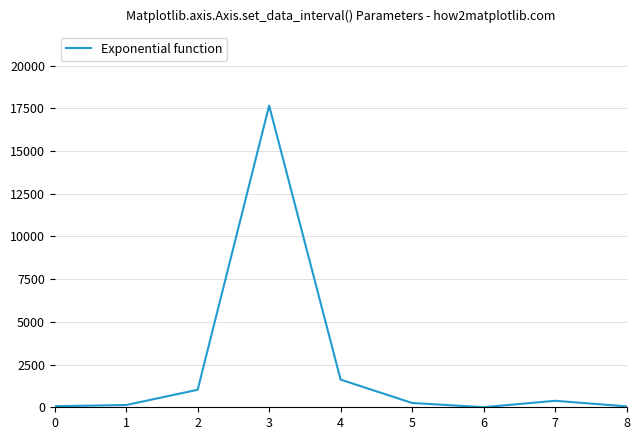

The chart shows a value of 380 at 7. True or false?

True